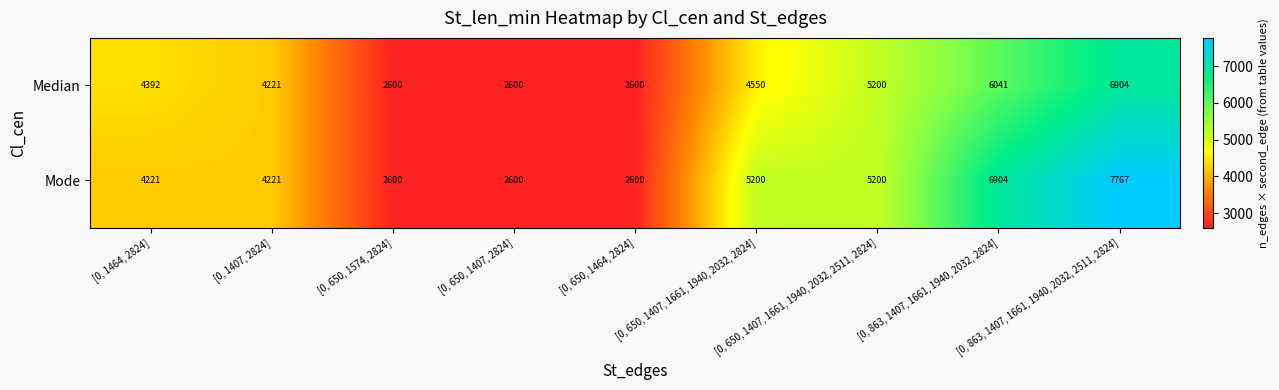

What is the sum of all Median values?

39108